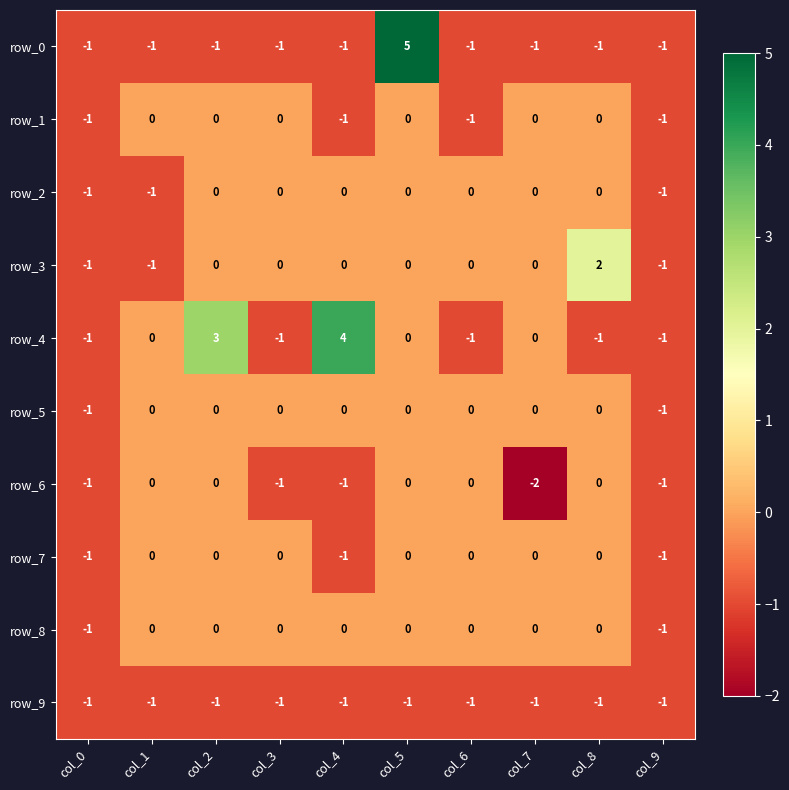

Reading right to left, list all the values displayed in this chart.

row_0: -1	-1	-1	-1	5	-1	-1	-1	-1	-1
row_1: -1	0	0	-1	0	-1	0	0	0	-1
row_2: -1	0	0	0	0	0	0	0	-1	-1
row_3: -1	2	0	0	0	0	0	0	-1	-1
row_4: -1	-1	0	-1	0	4	-1	3	0	-1
row_5: -1	0	0	0	0	0	0	0	0	-1
row_6: -1	0	-2	0	0	-1	-1	0	0	-1
row_7: -1	0	0	0	0	-1	0	0	0	-1
row_8: -1	0	0	0	0	0	0	0	0	-1
row_9: -1	-1	-1	-1	-1	-1	-1	-1	-1	-1